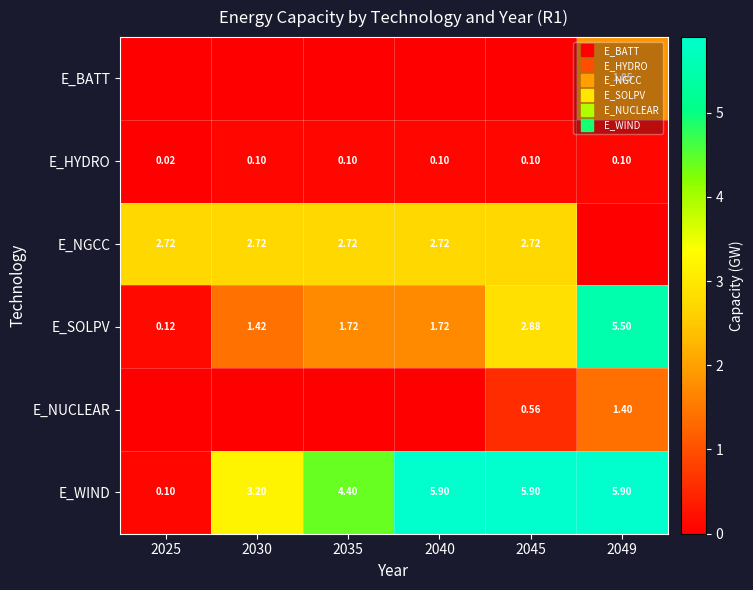

Is the value of E_SOLPV at 2049 greater than the value of E_WIND at 2025?

Yes